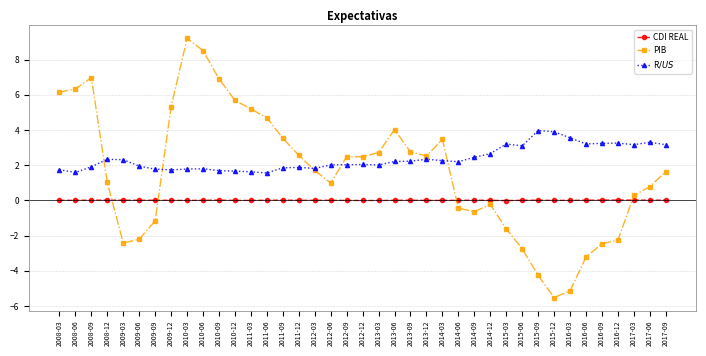

In CDI REAL, how many points are lower than both neighbors (excluding endpoints)?

9